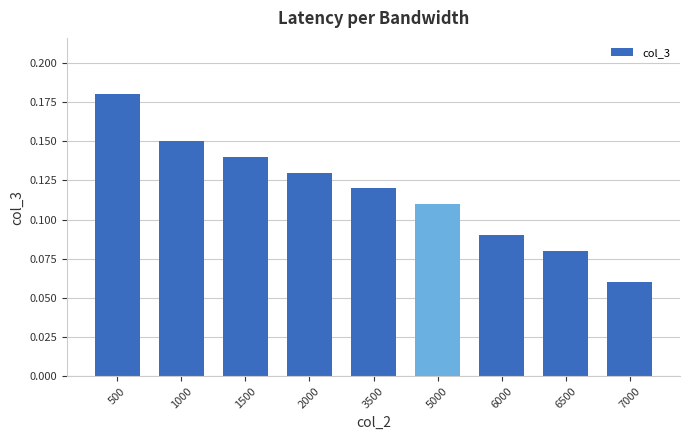

Is it true that the value at 500 is 0.1?

False